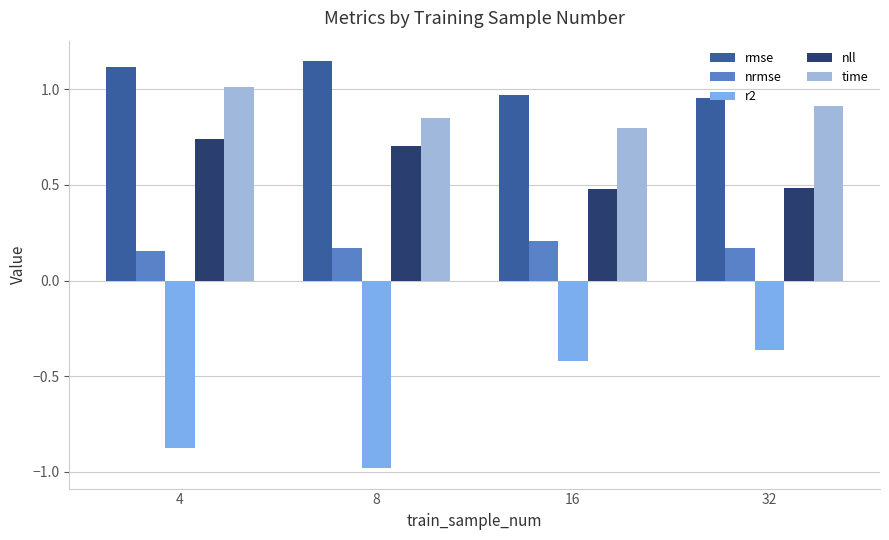

How many data points in rmse are above 1?

2